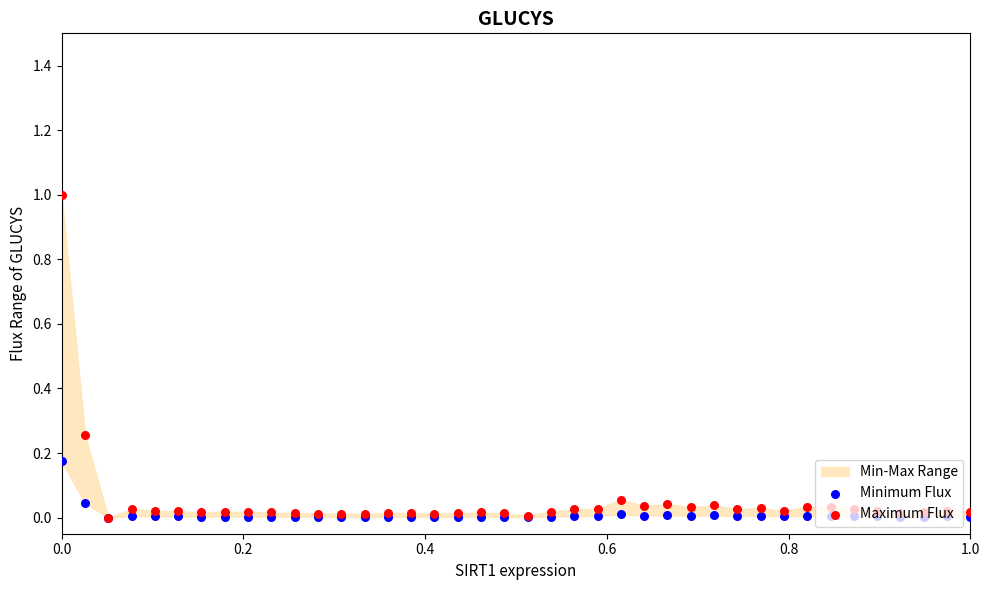

Which series reaches the minimum Y coordinate?

Minimum Flux